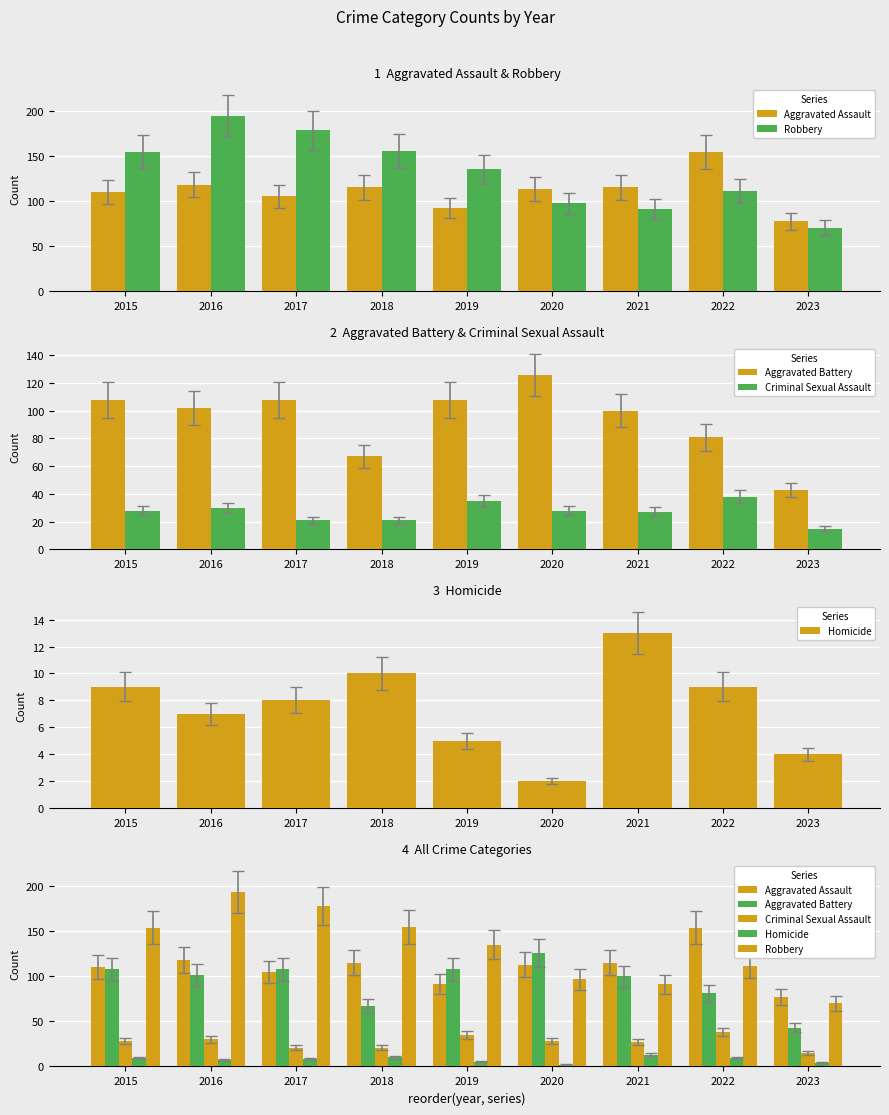

Reading left to right, transcribe all the data shown in this chart.

Aggravated Assault: 2015=110	2016=118	2017=105	2018=115	2019=92	2020=113	2021=115	2022=154	2023=77
Robbery: 2015=154	2016=194	2017=178	2018=155	2019=135	2020=97	2021=91	2022=111	2023=70
Aggravated Battery: 2015=108	2016=102	2017=108	2018=67	2019=108	2020=126	2021=100	2022=81	2023=43
Criminal Sexual Assault: 2015=28	2016=30	2017=21	2018=21	2019=35	2020=28	2021=27	2022=38	2023=15
Homicide: 2015=9	2016=7	2017=8	2018=10	2019=5	2020=2	2021=13	2022=9	2023=4